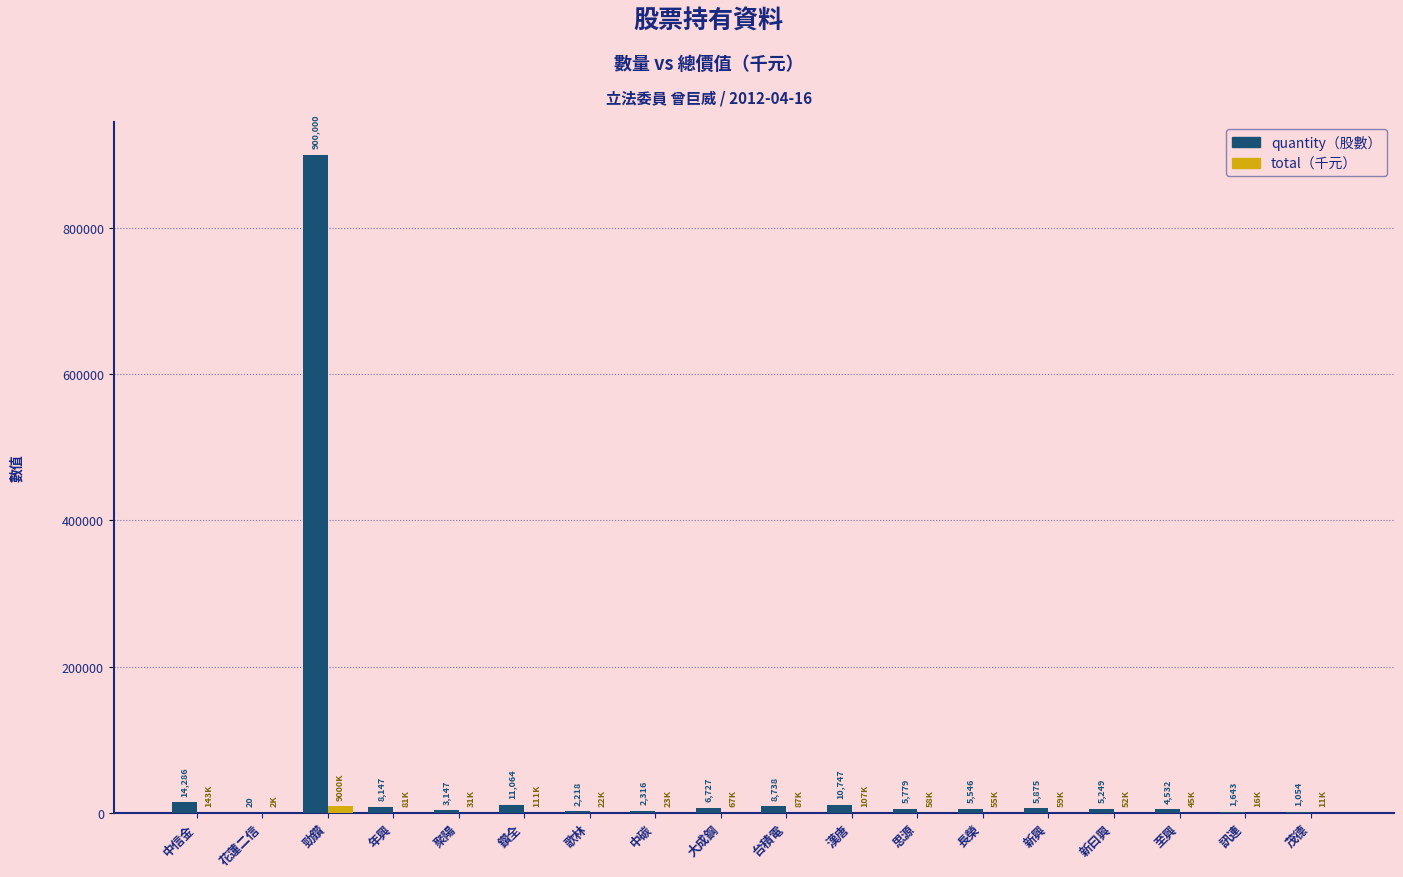

At which category is the sum across all series the highest?

勁鑽